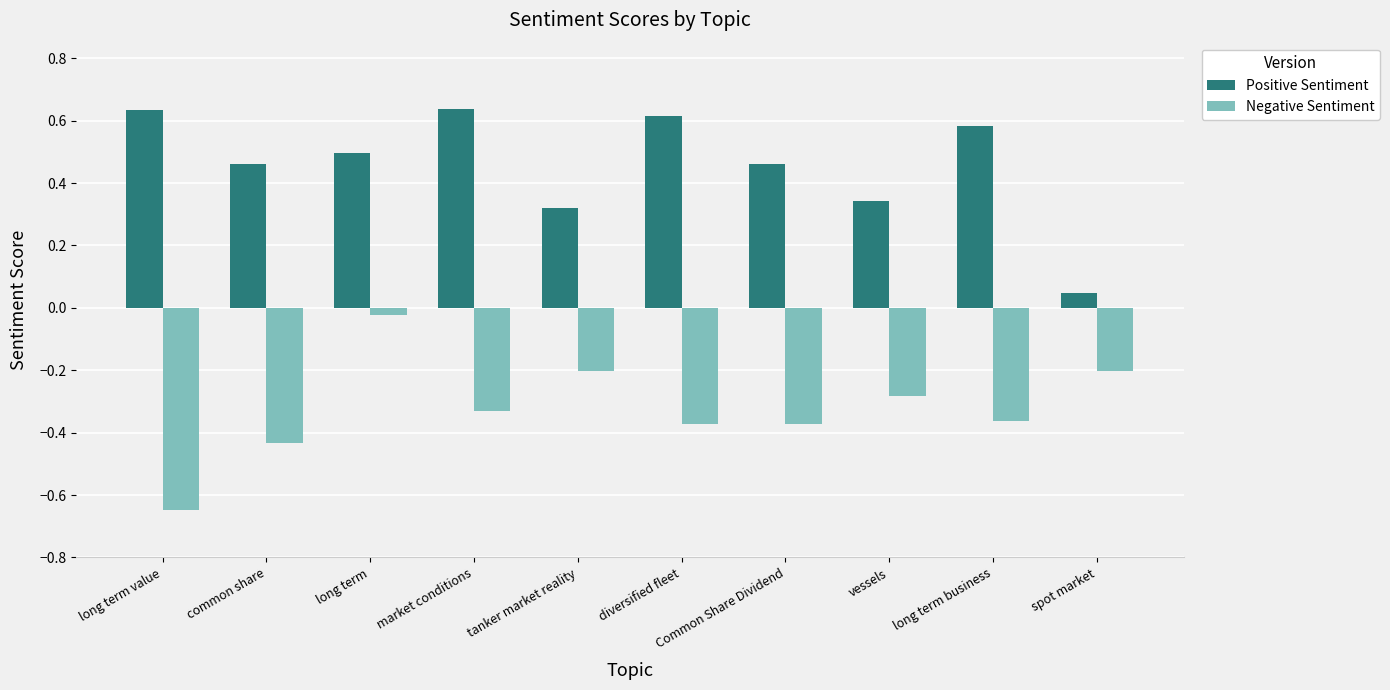

What is the difference between the second highest and minimum values in the Negative Sentiment series?

0.4